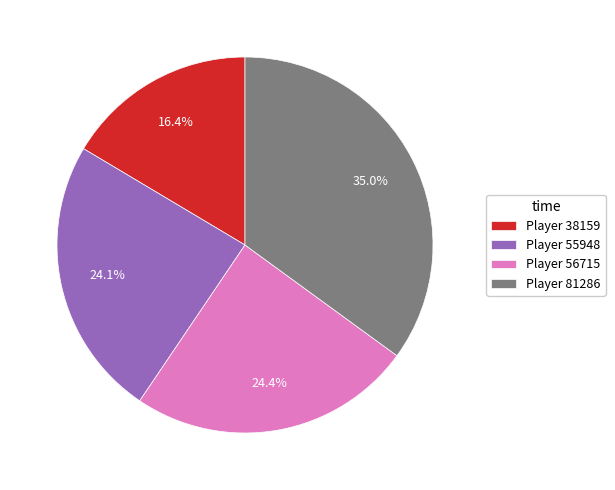

What is the ratio of the value at Player 56715 to the value at Player 38159?

1.5